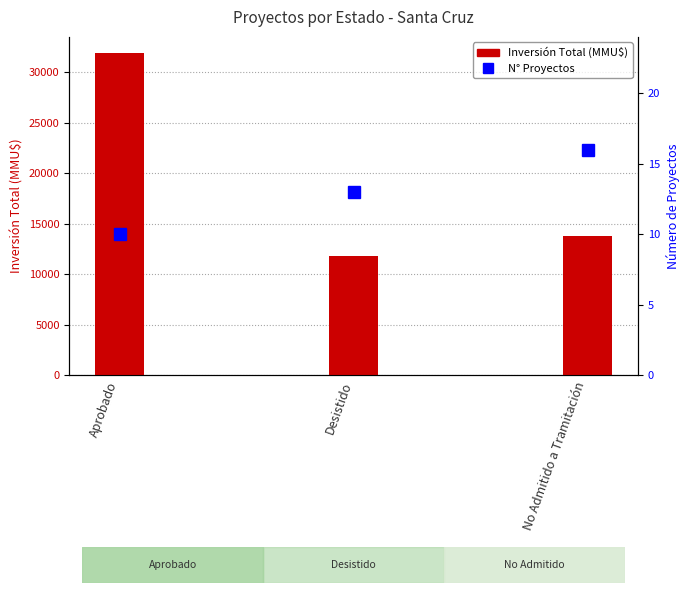

True or false: Inversión Total (MMU$) has a value of 5747 at No Admitido a Tramitación.

False